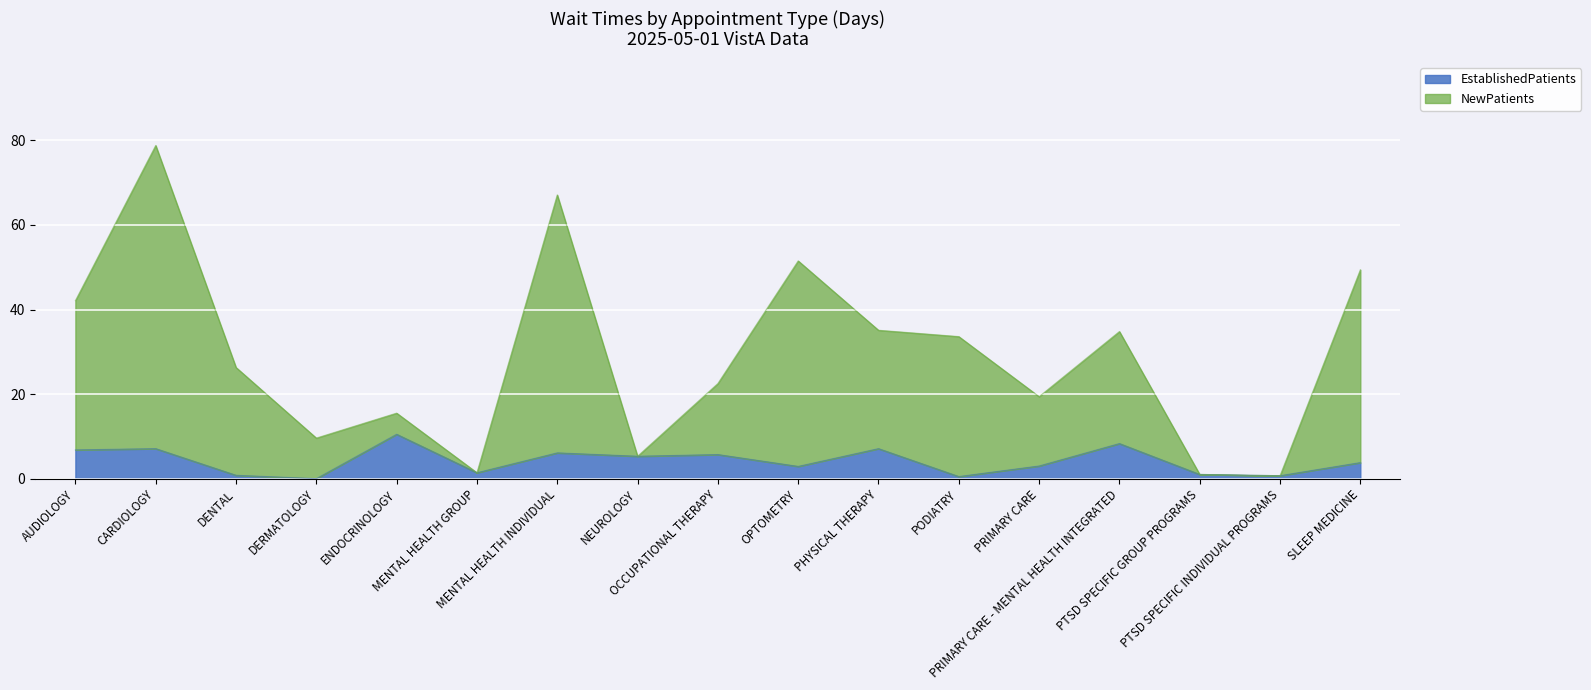

At DERMATOLOGY, list the series in order from largest to smallest.

NewPatients, EstablishedPatients